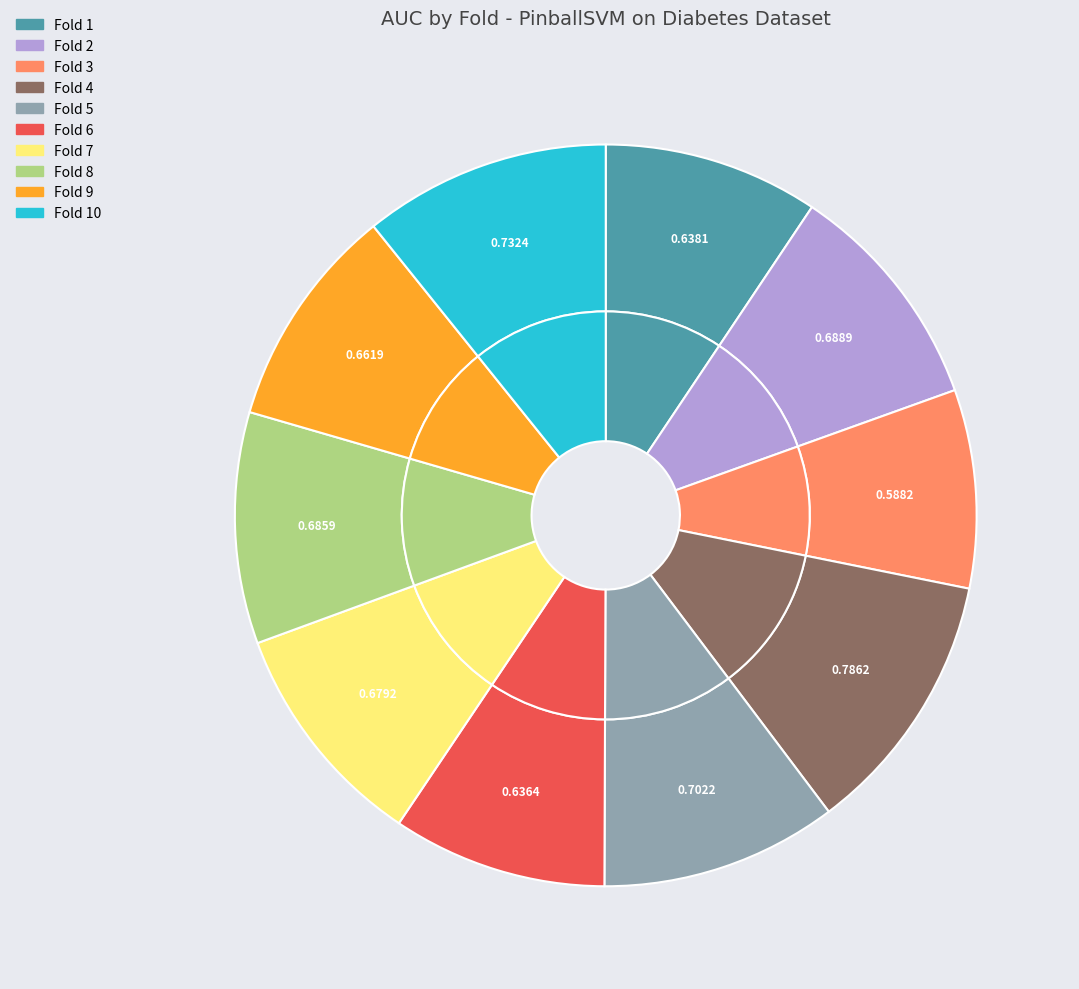

Is the sum of Fold 9 and Fold 4 greater than half?

No